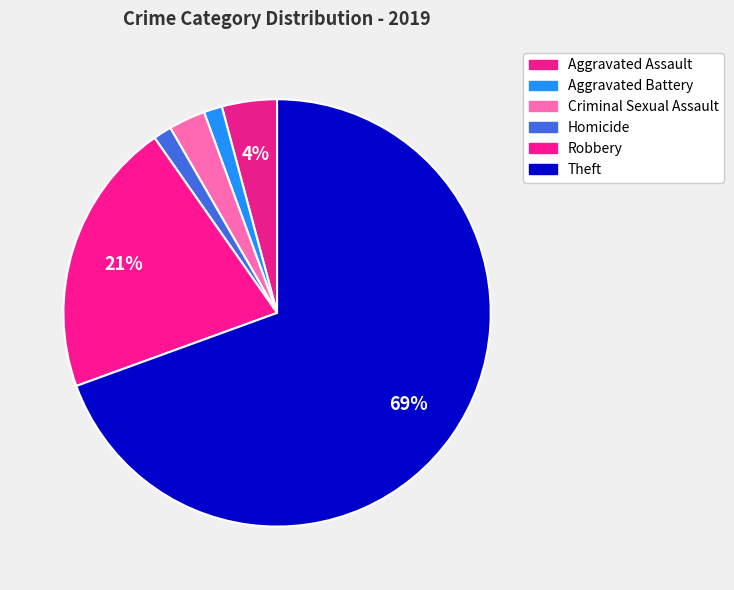

How many slices are in this pie chart?

6